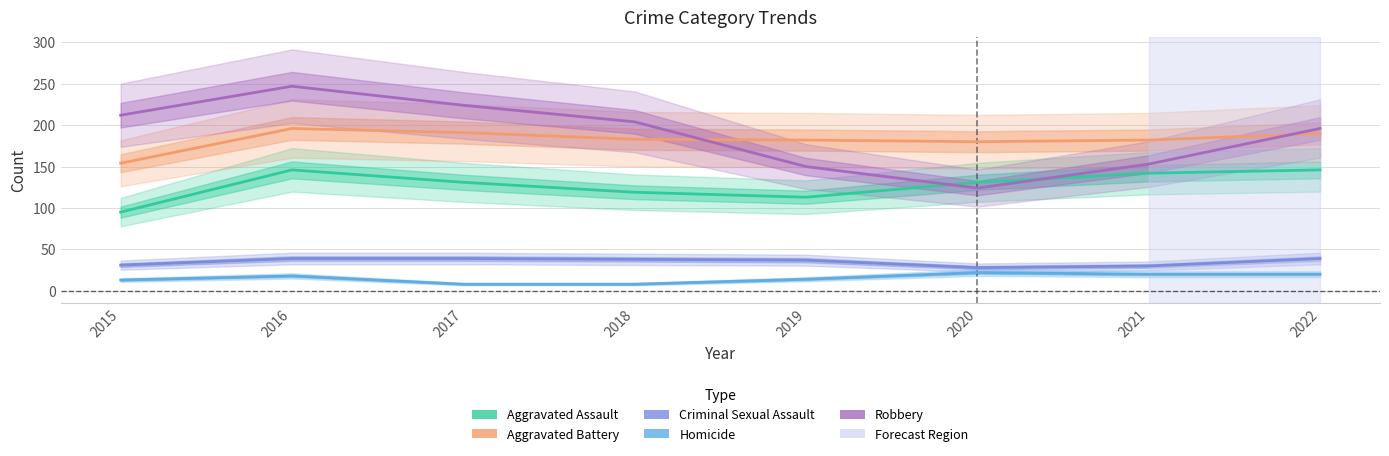

What is the value of the Aggravated Battery point at the 3rd from the left?

191